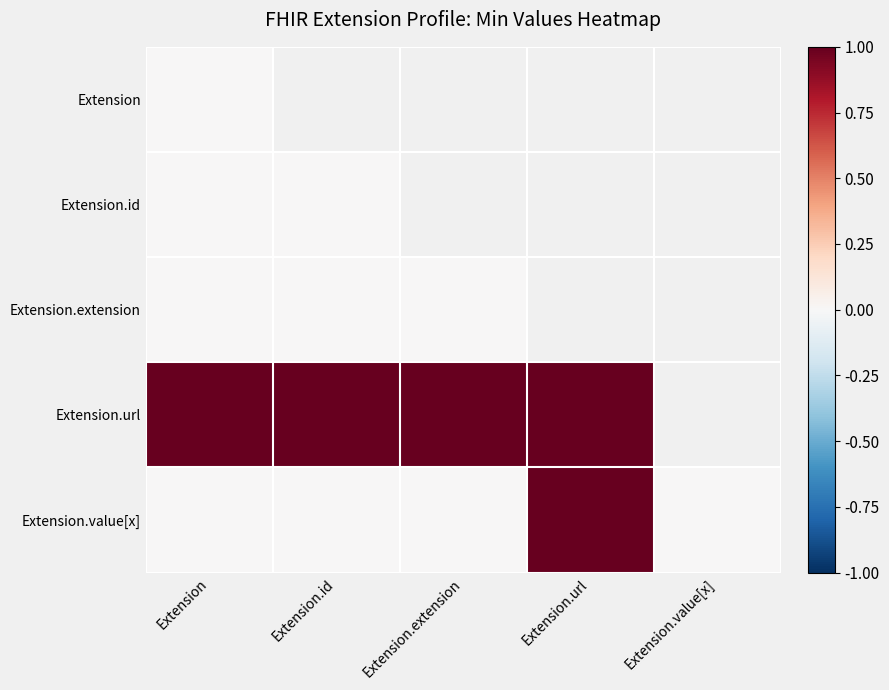

What is the total value across all series at Extension?

1.0